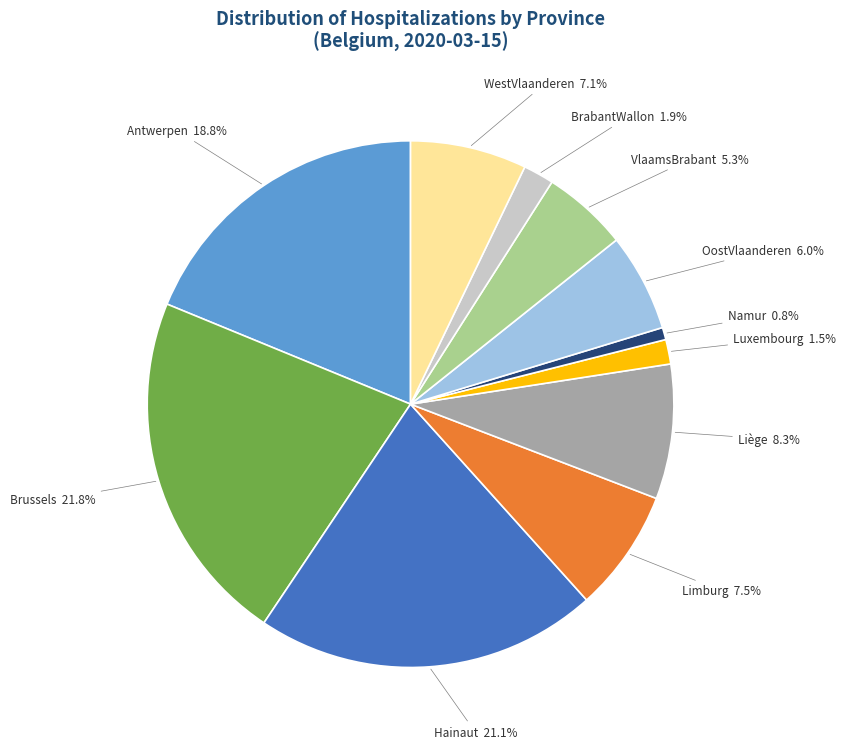

What is the ratio of the value at Antwerpen to the value at WestVlaanderen?

2.6